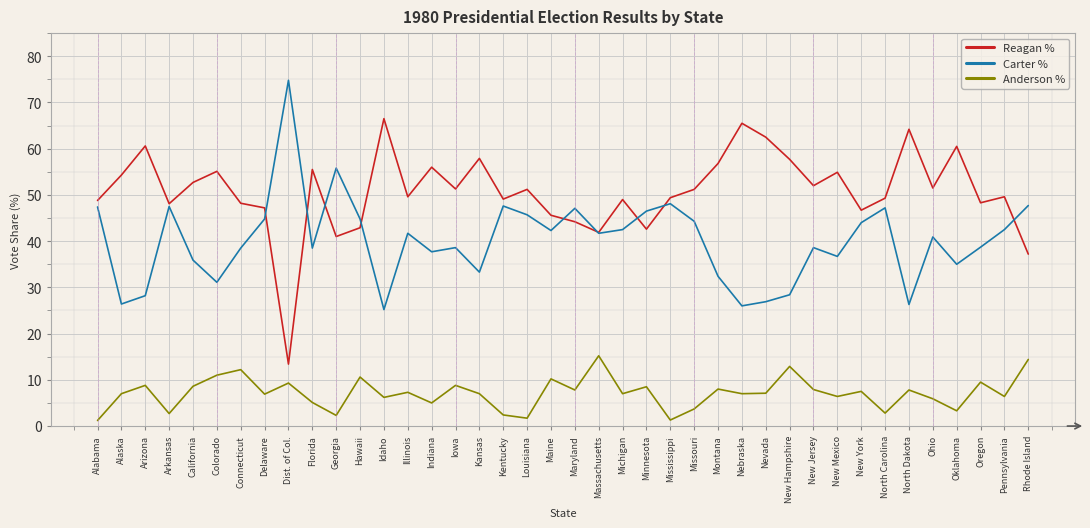

True or false: Anderson % has more than 0 points higher than both neighbors.

True